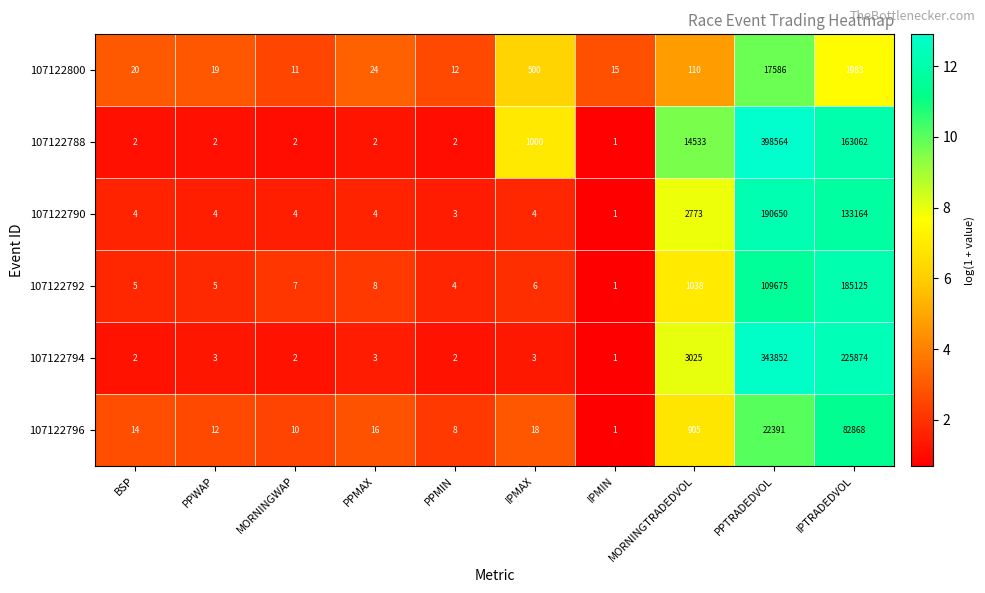

What is the highest value of the 107122800 series?

17586